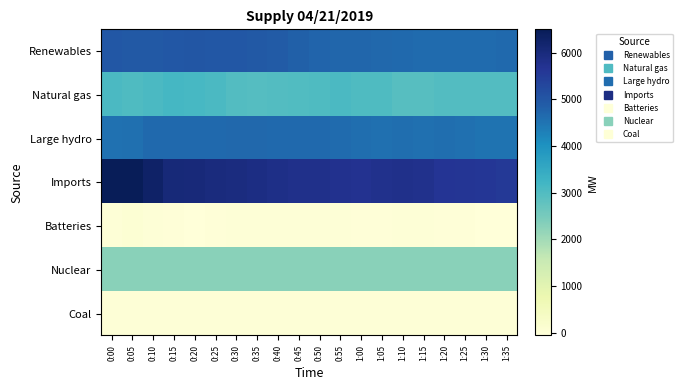

Reading left to right, list all the values displayed in this chart.

Renewables: 0:00=4966	0:05=4942	0:10=4936	0:15=4973	0:20=4999	0:25=4987	0:30=4984	0:35=4955	0:40=4886	0:45=4821	0:50=4744	0:55=4723	1:00=4720	1:05=4691	1:10=4672	1:15=4653	1:20=4643	1:25=4640	1:30=4645	1:35=4662
Natural gas: 0:00=3072	0:05=3025	0:10=3069	0:15=3164	0:20=3118	0:25=3069	0:30=2981	0:35=2962	0:40=2981	0:45=2995	0:50=3026	0:55=3066	1:00=3029	1:05=3033	1:10=2918	1:15=2934	1:20=2970	1:25=2967	1:30=2969	1:35=2979
Large hydro: 0:00=4547	0:05=4571	0:10=4670	0:15=4679	0:20=4667	0:25=4678	0:30=4681	0:35=4680	0:40=4679	0:45=4679	0:50=4659	0:55=4636	1:00=4597	1:05=4561	1:10=4584	1:15=4558	1:20=4578	1:25=4553	1:30=4524	1:35=4506
Imports: 0:00=6499	0:05=6479	0:10=6283	0:15=6038	0:20=6018	0:25=5971	0:30=5949	0:35=5886	0:40=5855	0:45=5793	0:50=5790	0:55=5731	1:00=5725	1:05=5756	1:10=5806	1:15=5756	1:20=5673	1:25=5628	1:30=5603	1:35=5551
Batteries: 0:00=0	0:05=55	0:10=12	0:15=-15	0:20=-40	0:25=-21	0:30=-3	0:35=-3	0:40=9	0:45=9	0:50=7	0:55=2	1:00=-24	1:05=-23	1:10=-3	1:15=-2	1:20=-32	1:25=-22	1:30=-60	1:35=-61
Nuclear: 0:00=2287	0:05=2286	0:10=2285	0:15=2286	0:20=2286	0:25=2286	0:30=2287	0:35=2286	0:40=2287	0:45=2286	0:50=2284	0:55=2285	1:00=2284	1:05=2285	1:10=2284	1:15=2284	1:20=2285	1:25=2285	1:30=2284	1:35=2284
Coal: 0:00=10	0:05=10	0:10=10	0:15=11	0:20=10	0:25=10	0:30=10	0:35=10	0:40=10	0:45=10	0:50=10	0:55=10	1:00=11	1:05=11	1:10=11	1:15=11	1:20=11	1:25=10	1:30=10	1:35=10